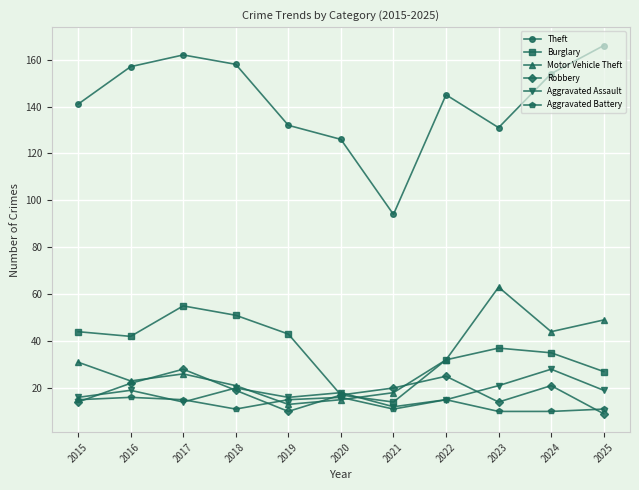

Is the value of Motor Vehicle Theft at 2020 greater than the value of Aggravated Assault at 2018?

No